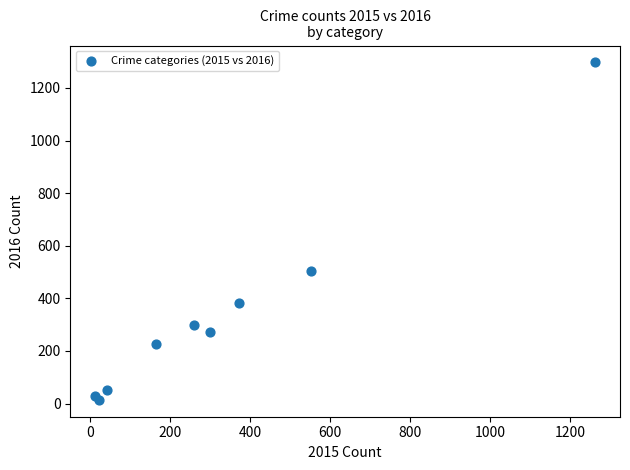

What Y value in the scatter plot is closest to 655?

505